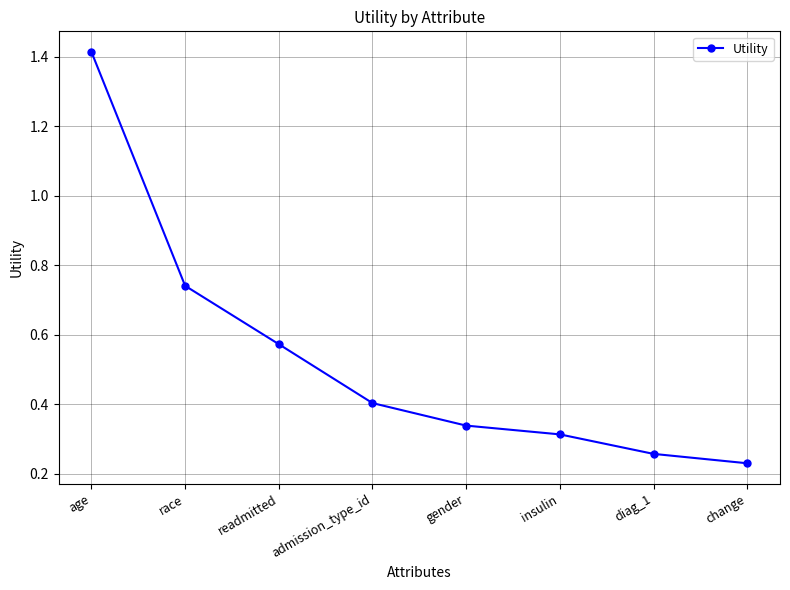

Does the chart have visible grid lines?

Yes